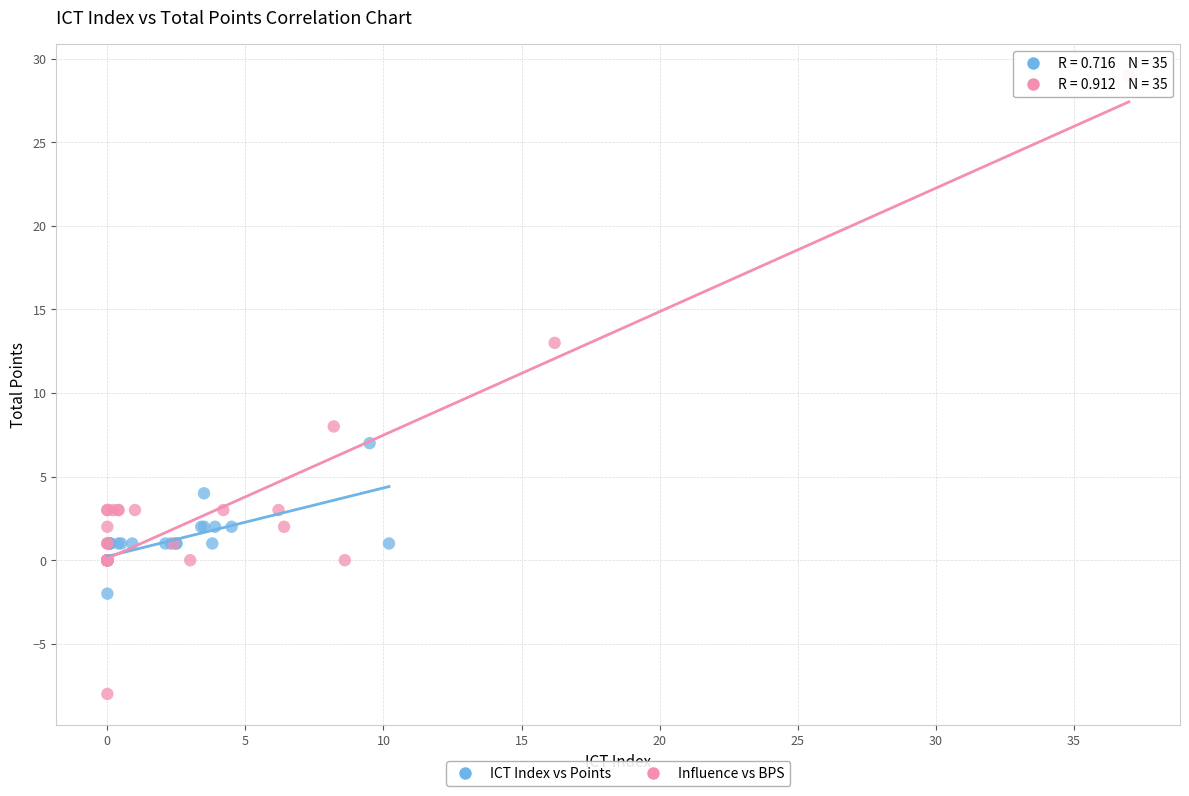

Which series has the largest Y range (max minus min)?

Influence vs BPS